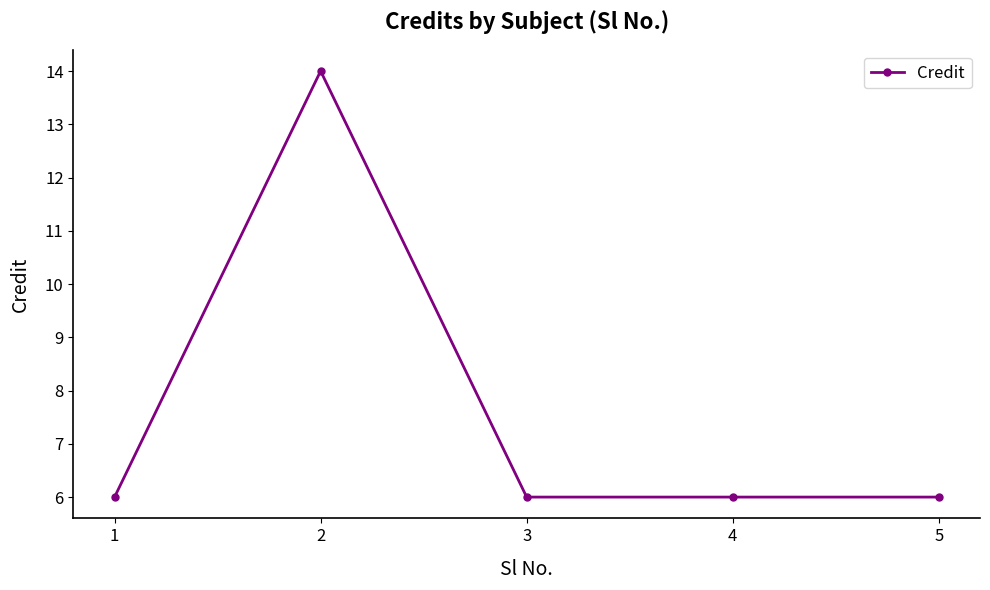

Reading left to right, extract all data points from this chart.

6	14	6	6	6